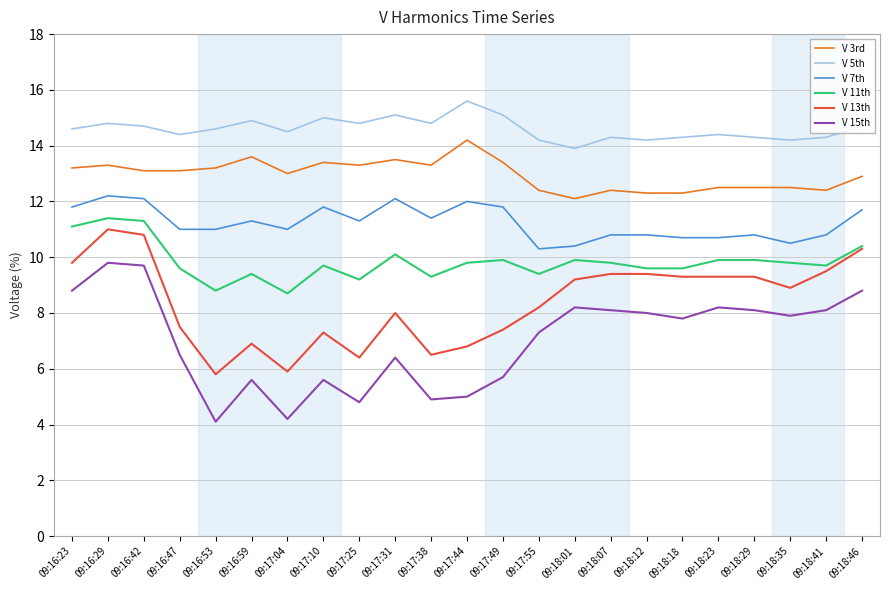

What is the minimum value for V 13th?

5.8